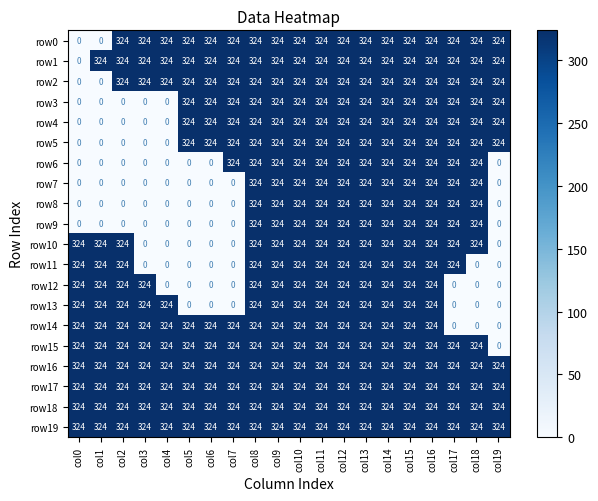

What is the average value of the row13 series?

227